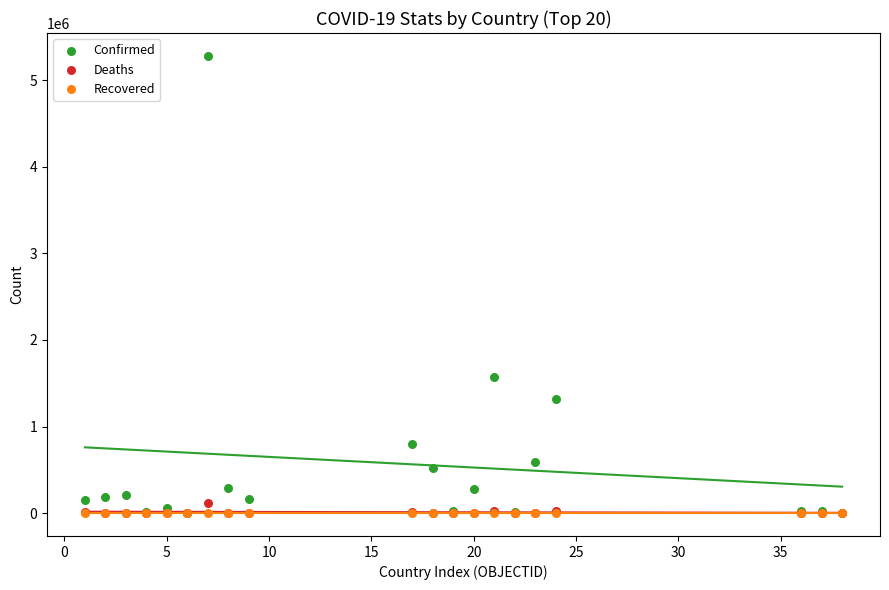

Across all series, what Y value is closest to 2640179?

1567692